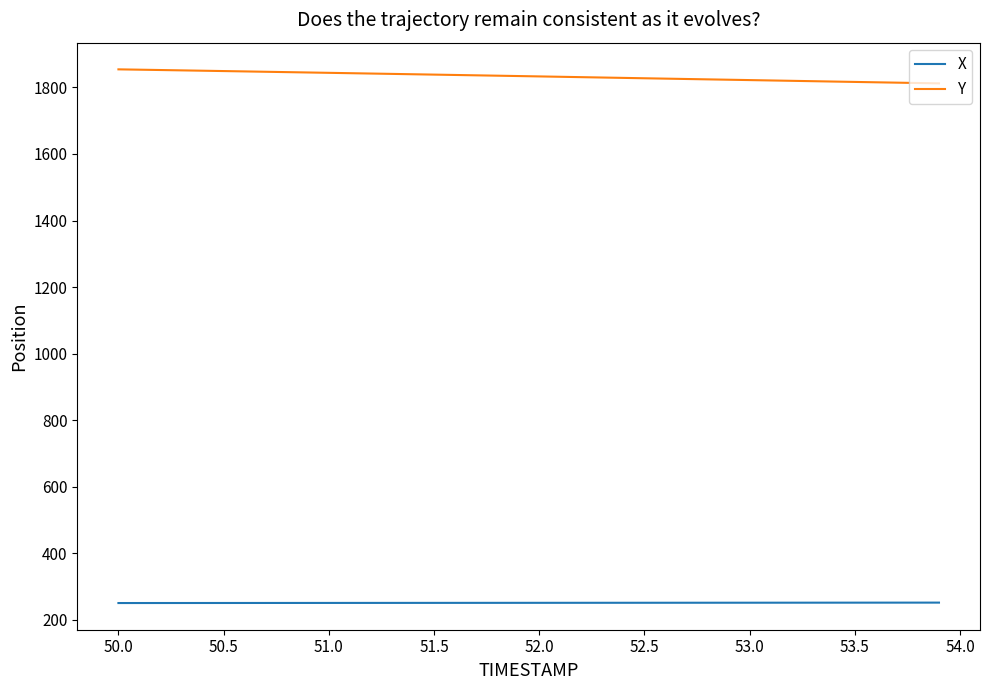

Rank the series by their average value, from lowest to highest.

X, Y